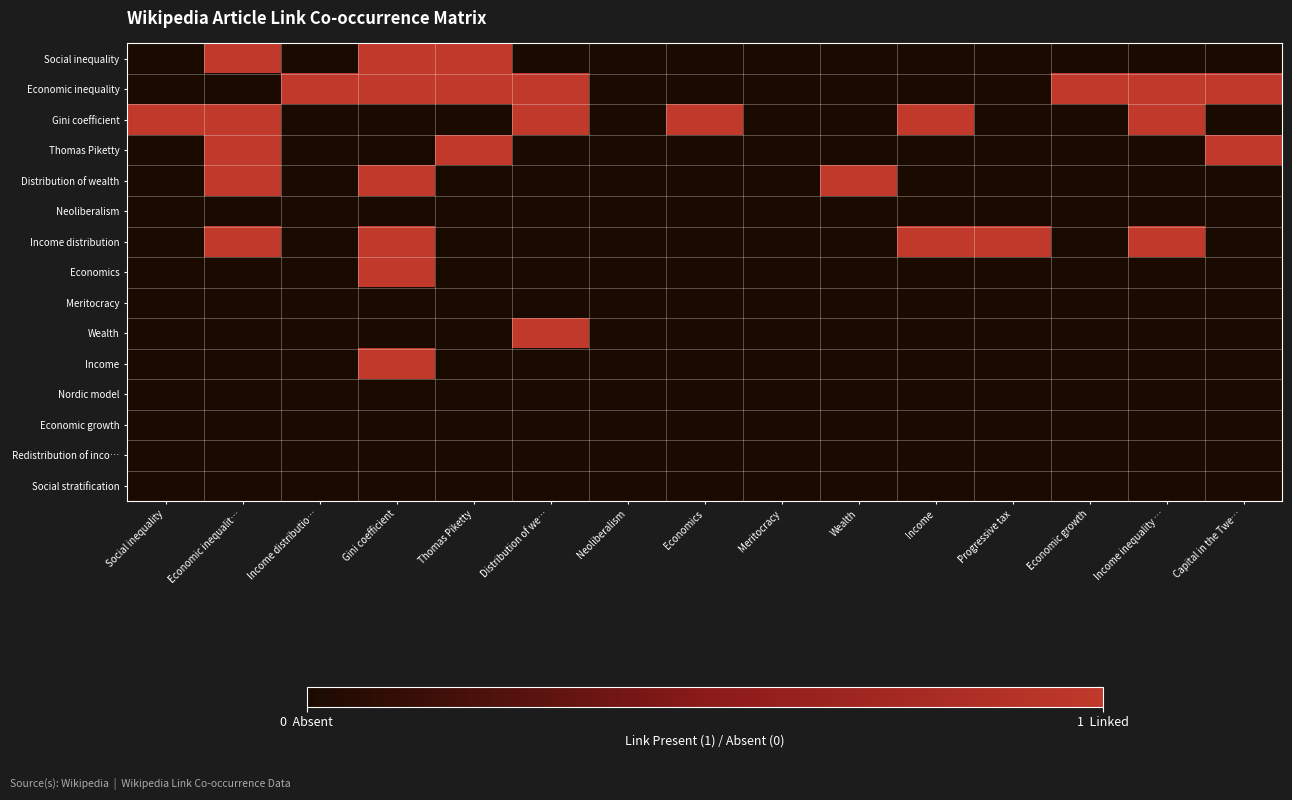

What is the total value across all series at Economics?

1